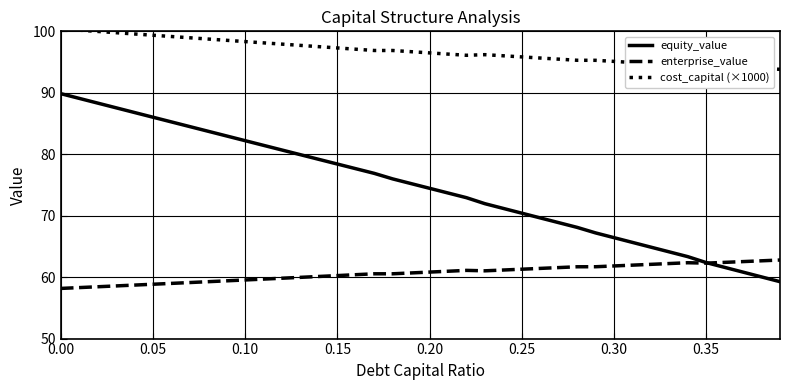

Which series has the widest spread of values?

equity_value